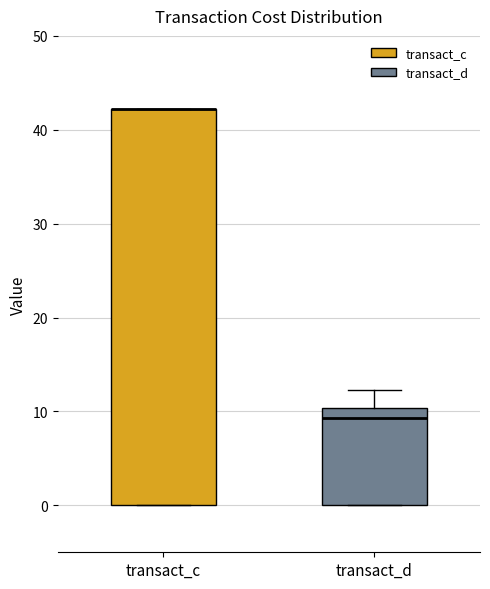

Reading left to right, transcribe this box plot: for each box, give where its median line is, the range the box spans, and where its two whiskers end, as read against the y-axis. The values are not printed on the chart, so give them approximately, as read against the axis.

transact_c: median 42 (drawn on the box's upper edge), box 0 to 42, whiskers 0 to 42
transact_d: median 9, box 0 to 10, whiskers 0 to 12